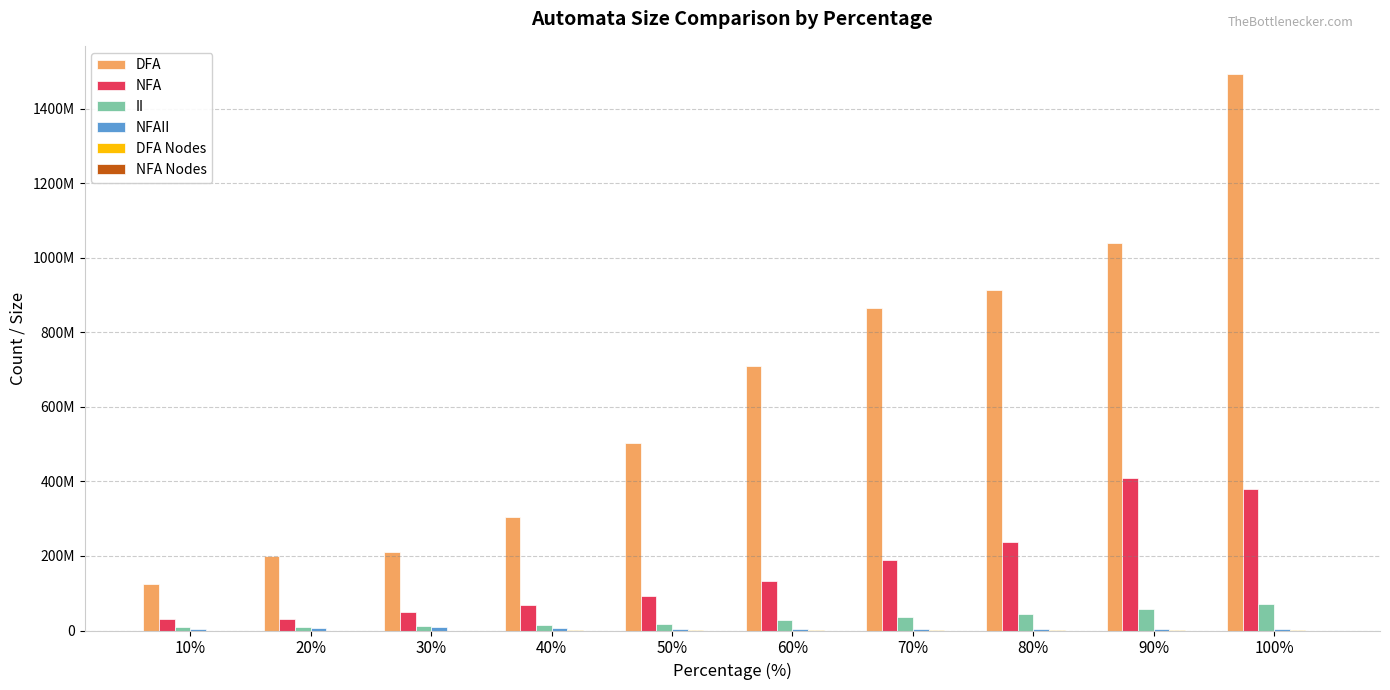

What is the label of the 8th bar from the right?

30%